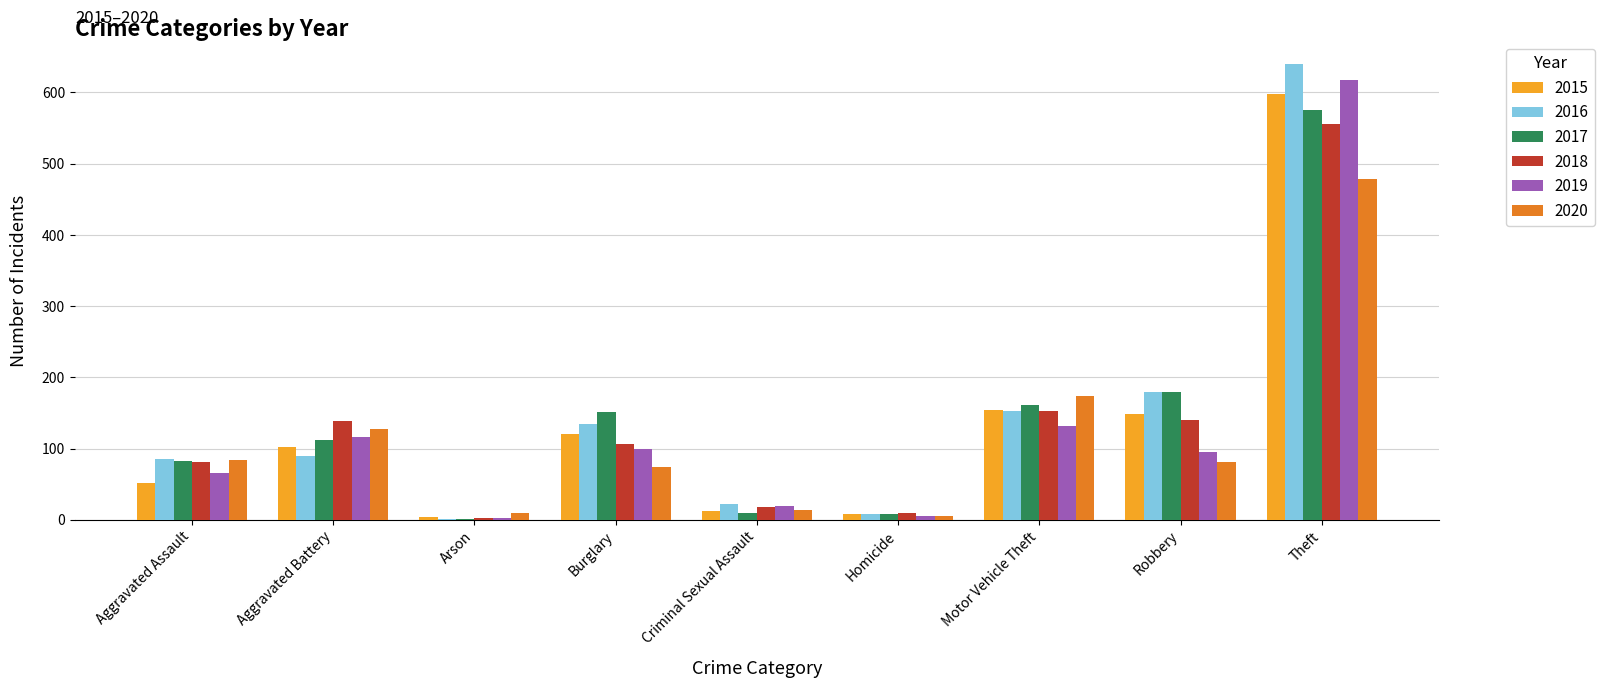

At which category is the sum across all series the highest?

Theft